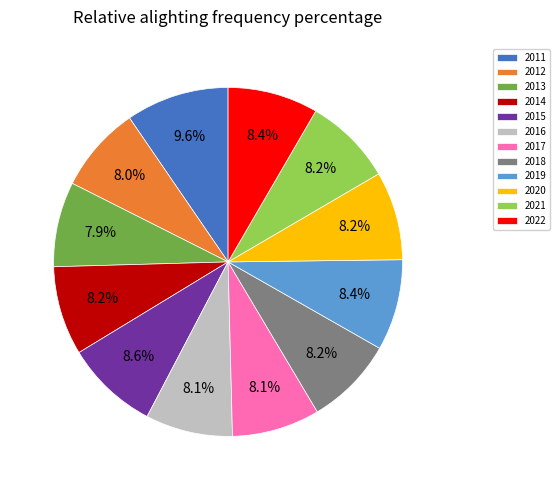

Which category has the biggest portion of the pie?

2011